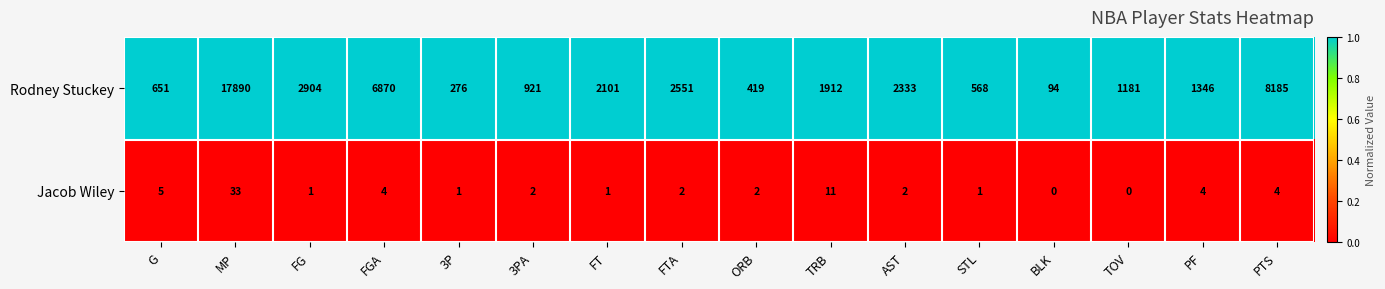

The value of Rodney Stuckey at PTS is 11398. True or false?

False